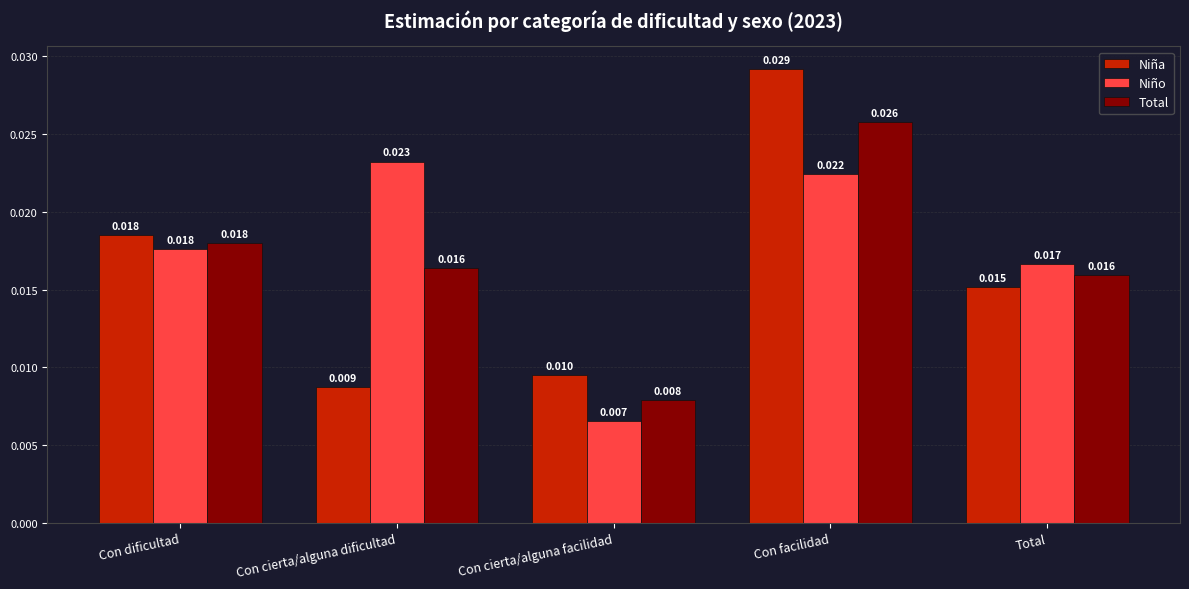

At Con cierta/alguna facilidad, list the series in order from smallest to largest.

Niño, Total, Niña